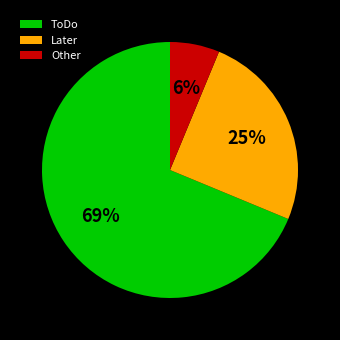

Count the number of slices in the pie.

3